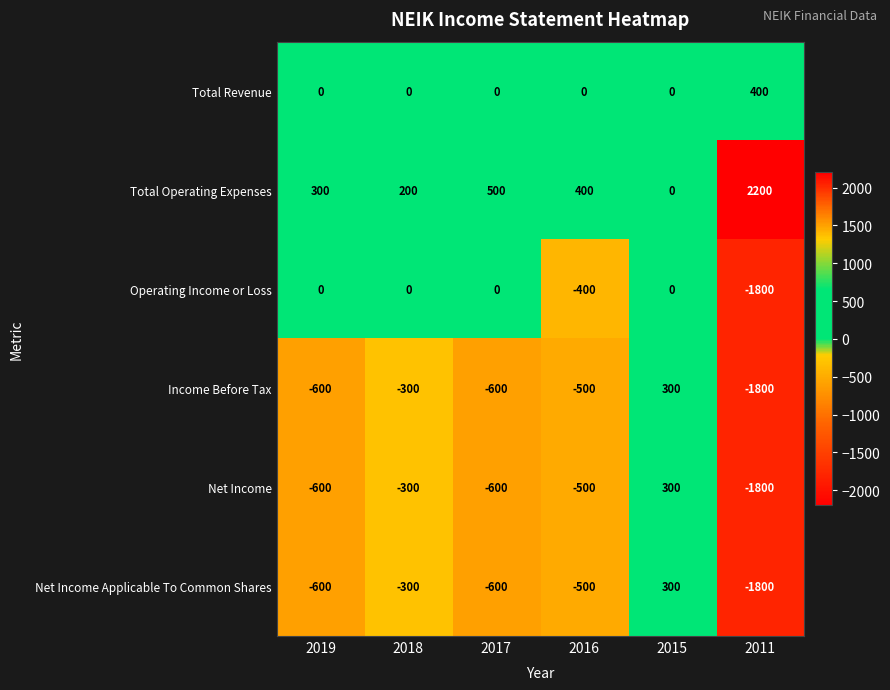

What is the total value across all series at 2019?

-1500